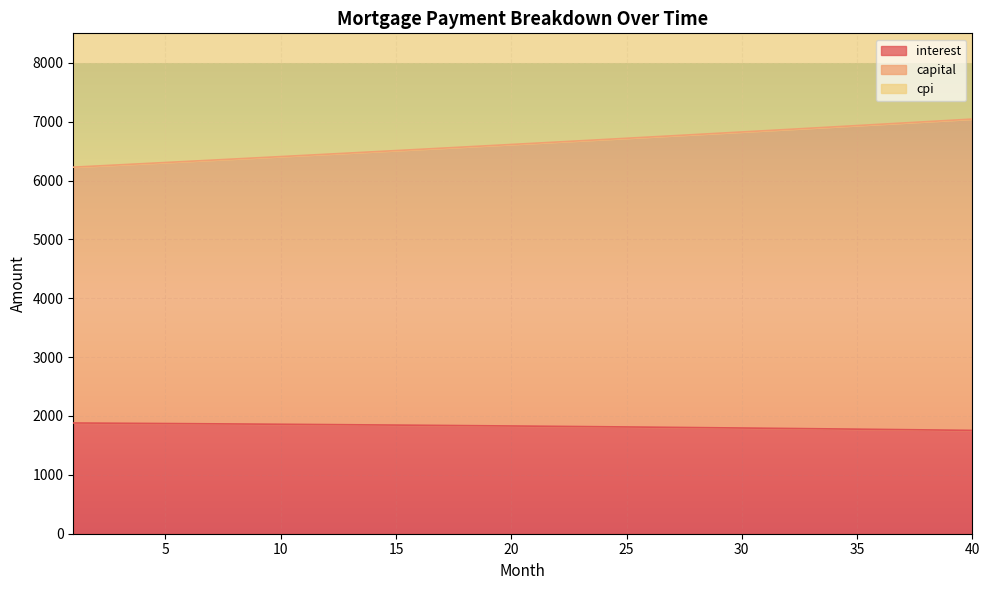

Count the number of categories in the chart.

40